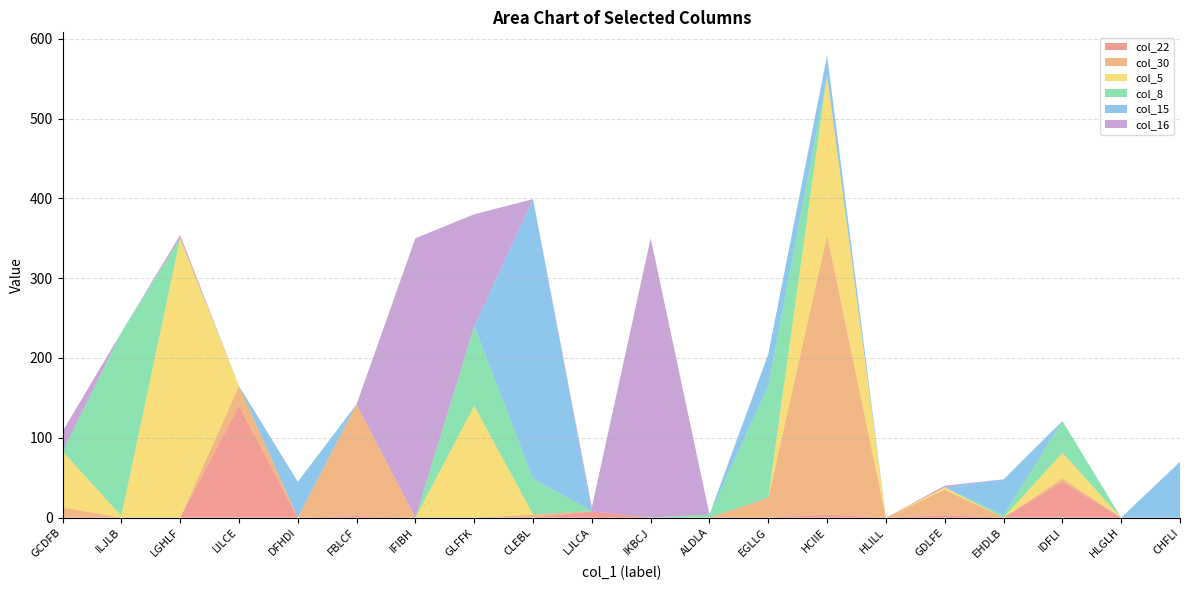

Reading left to right, what are all the values shown in this chart?

col_22: GCDFB=0	ILJLB=0	LGHLF=0	LILCE=140	DFHDI=0	FBLCF=2	IFIBH=0	GLFFK=0	CLEBL=0	LJLCA=8	IKBCJ=0	ALDLA=0	EGLLG=0	HCIIE=4	HLILL=0	GDLFE=3	EHDLB=0	IDFLI=45	HLGLH=0	CHFLI=0
col_30: GCDFB=13	ILJLB=0	LGHLF=0	LILCE=25	DFHDI=0	FBLCF=140	IFIBH=0	GLFFK=0	CLEBL=4	LJLCA=0	IKBCJ=0	ALDLA=0	EGLLG=25	HCIIE=350	HLILL=0	GDLFE=32	EHDLB=0	IDFLI=4	HLGLH=0	CHFLI=0
col_5: GCDFB=70	ILJLB=2	LGHLF=350	LILCE=0	DFHDI=0	FBLCF=0	IFIBH=0	GLFFK=140	CLEBL=0	LJLCA=0	IKBCJ=0	ALDLA=0	EGLLG=0	HCIIE=200	HLILL=0	GDLFE=3	EHDLB=0	IDFLI=32	HLGLH=0	CHFLI=0
col_8: GCDFB=0	ILJLB=230	LGHLF=0	LILCE=0	DFHDI=0	FBLCF=0	IFIBH=0	GLFFK=100	CLEBL=45	LJLCA=0	IKBCJ=0	ALDLA=4	EGLLG=140	HCIIE=0	HLILL=0	GDLFE=0	EHDLB=3	IDFLI=40	HLGLH=0	CHFLI=0
col_15: GCDFB=0	ILJLB=0	LGHLF=0	LILCE=0	DFHDI=45	FBLCF=0	IFIBH=0	GLFFK=0	CLEBL=350	LJLCA=0	IKBCJ=0	ALDLA=0	EGLLG=40	HCIIE=25	HLILL=0	GDLFE=0	EHDLB=45	IDFLI=0	HLGLH=0	CHFLI=70
col_16: GCDFB=25	ILJLB=0	LGHLF=4	LILCE=0	DFHDI=0	FBLCF=0	IFIBH=350	GLFFK=140	CLEBL=0	LJLCA=5	IKBCJ=350	ALDLA=0	EGLLG=0	HCIIE=0	HLILL=0	GDLFE=2	EHDLB=0	IDFLI=0	HLGLH=0	CHFLI=0